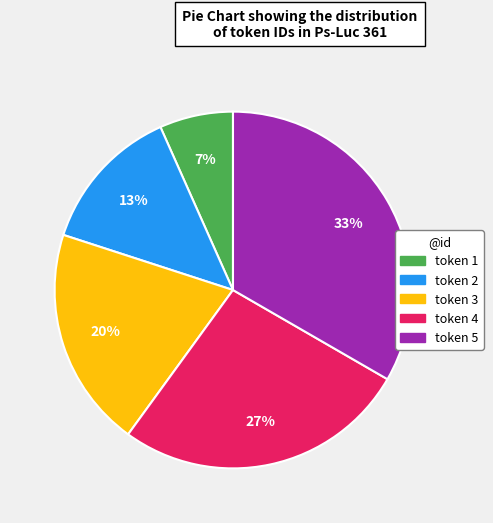

Is the sum of token 2 and token 3 greater than half?

No